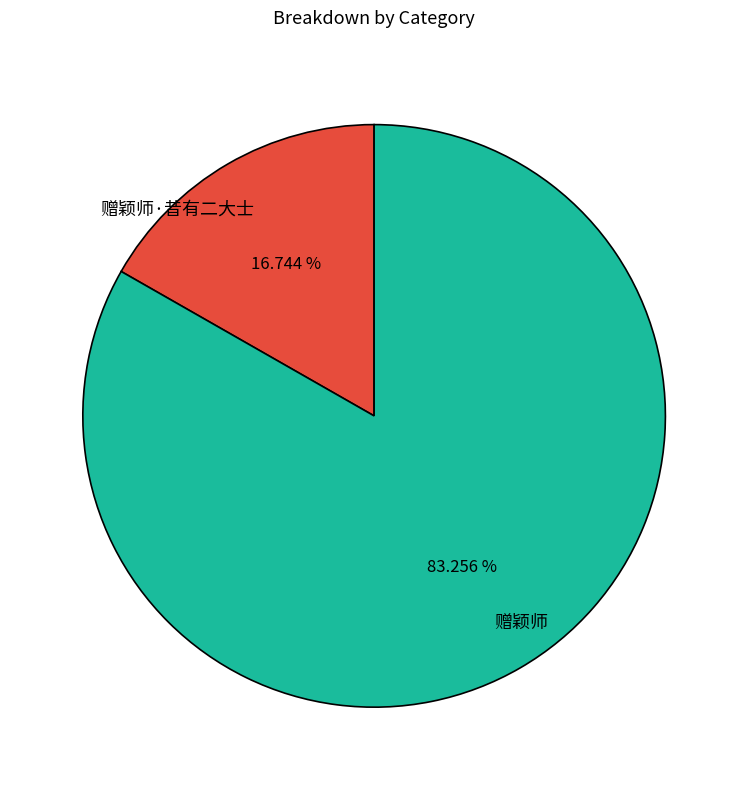

True or false: 赠颖师 accounts for 83% of the total.

True